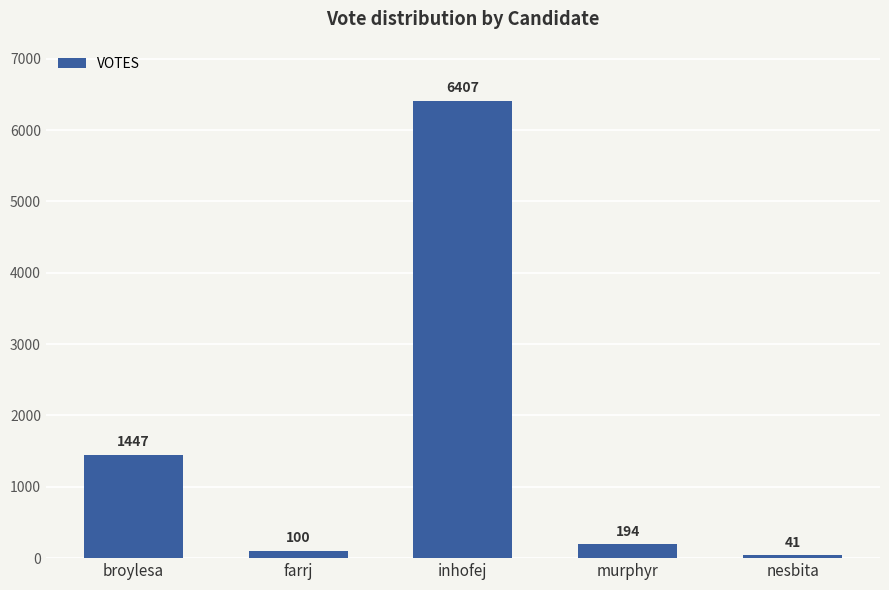

What is the label of the 4th bar from the right?

farrj